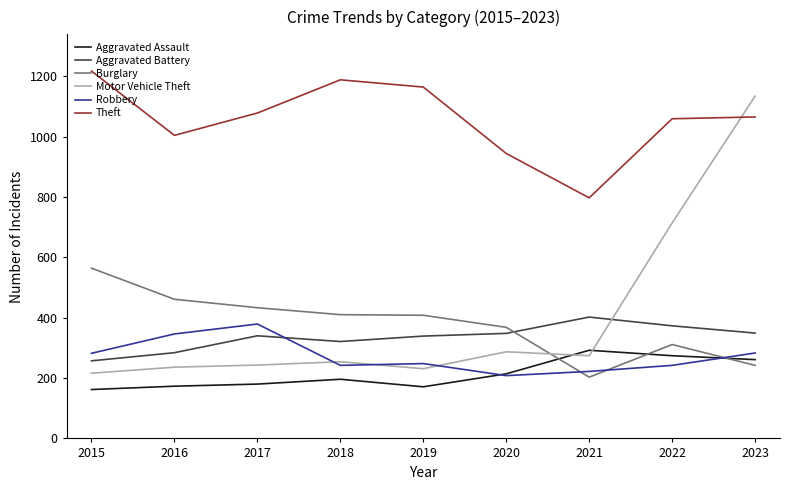

Does the chart have visible grid lines?

No